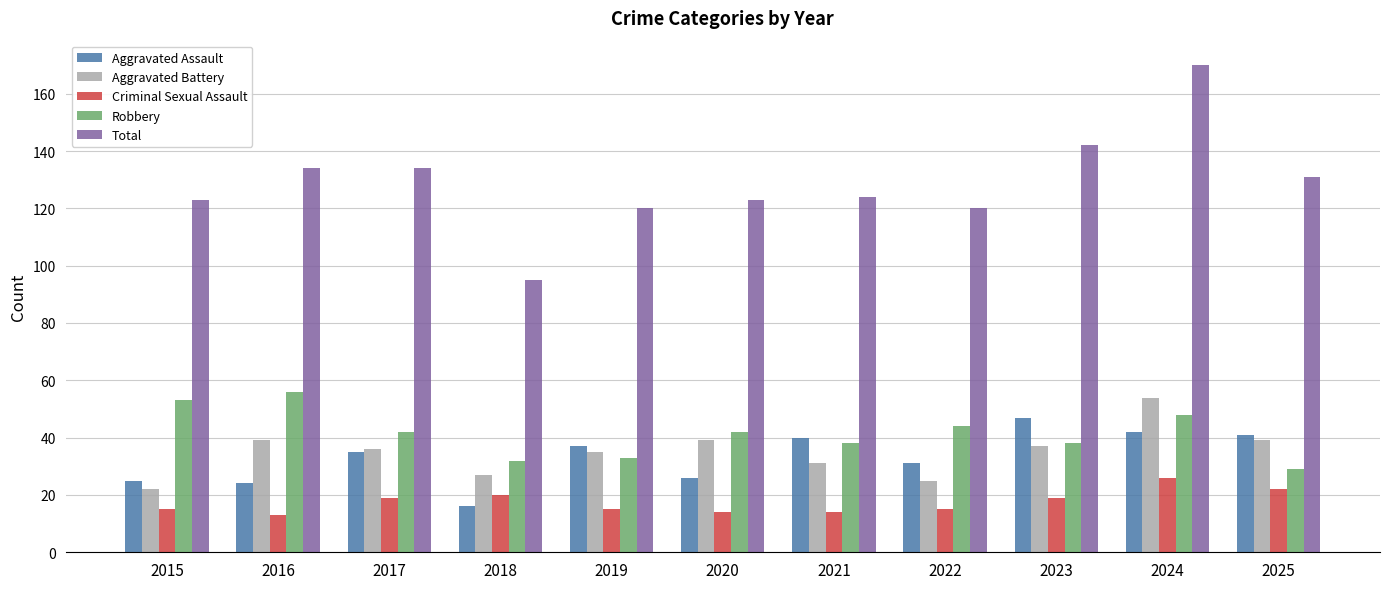

Count the number of categories in the chart.

11